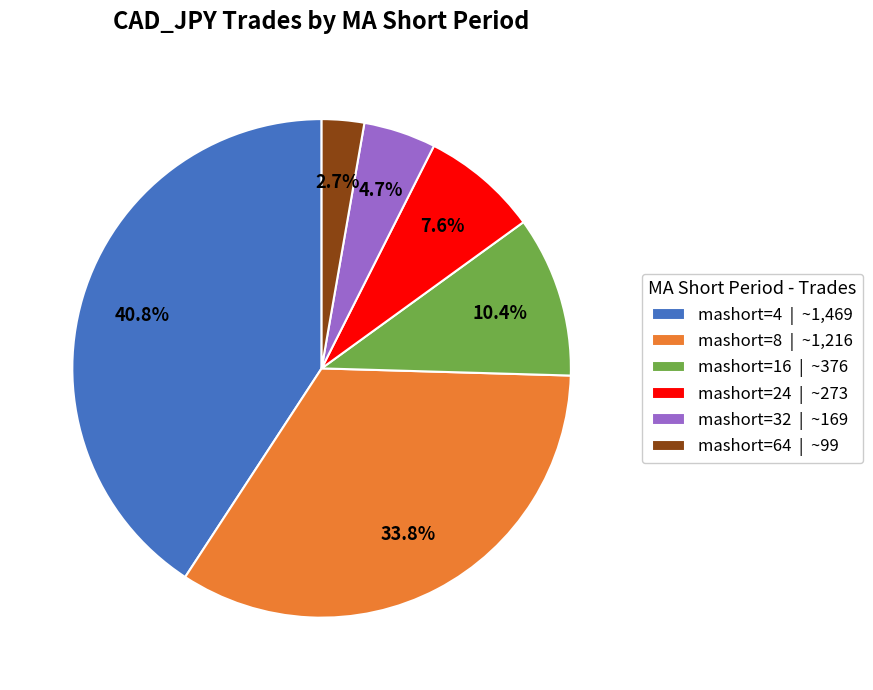

What is the largest slice in the pie chart?

mashort=4 | ~1,469